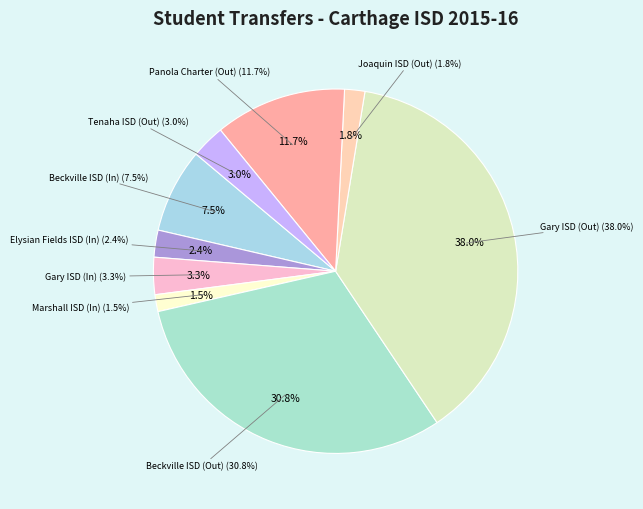

To the nearest percent, what is the average slice percentage?

11%